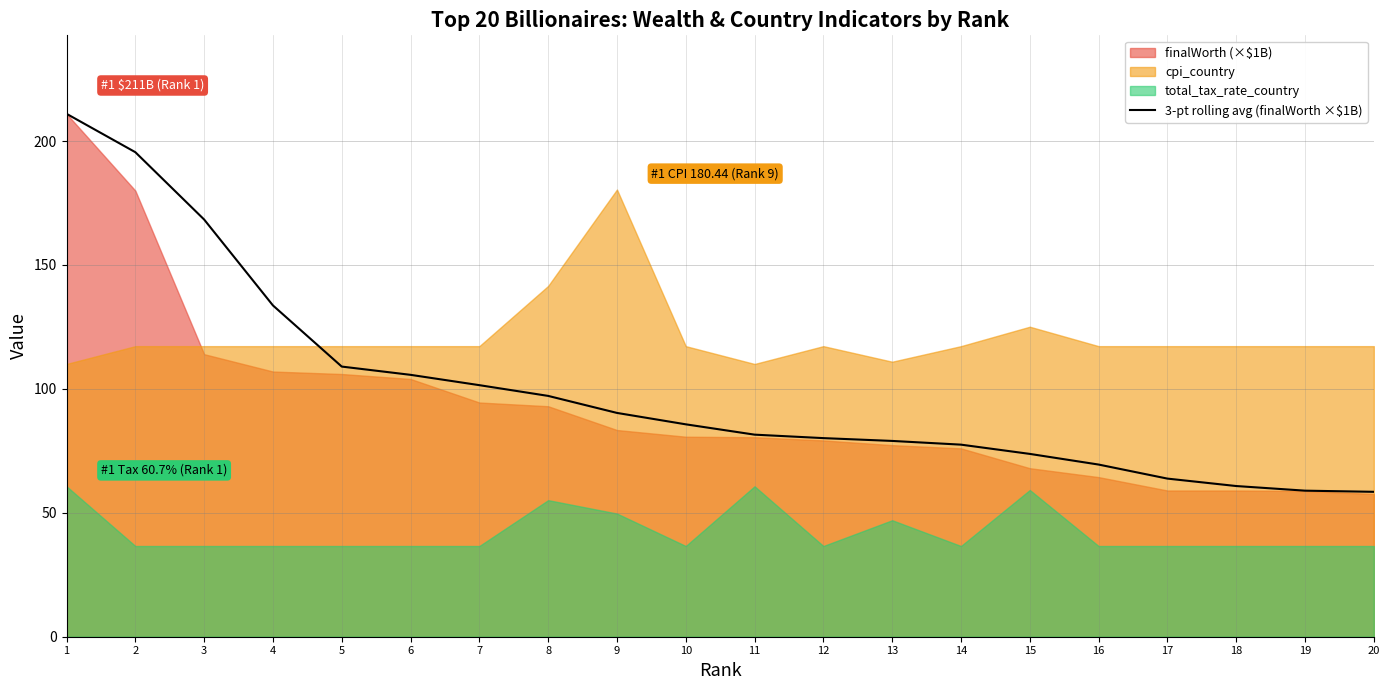

True or false: 3-pt rolling avg (finalWorth ×$1B) has a value of 53.3 at 8.

False